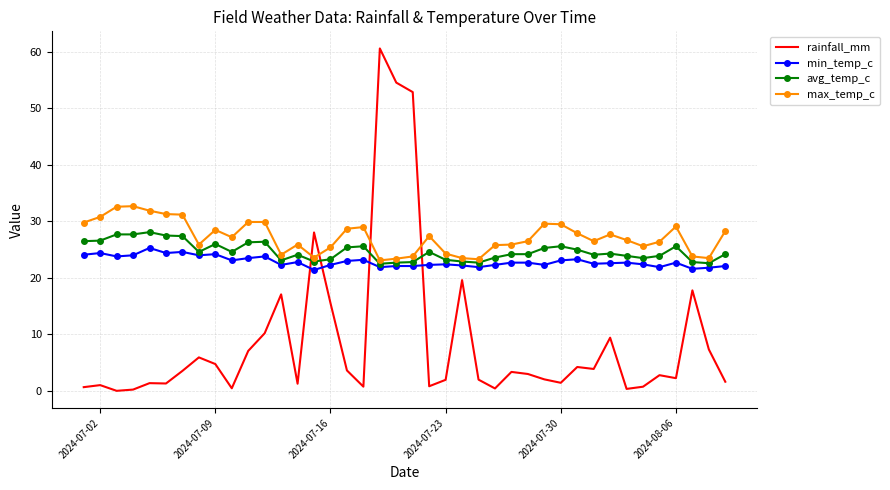

What is the highest value of the avg_temp_c series?

28.1